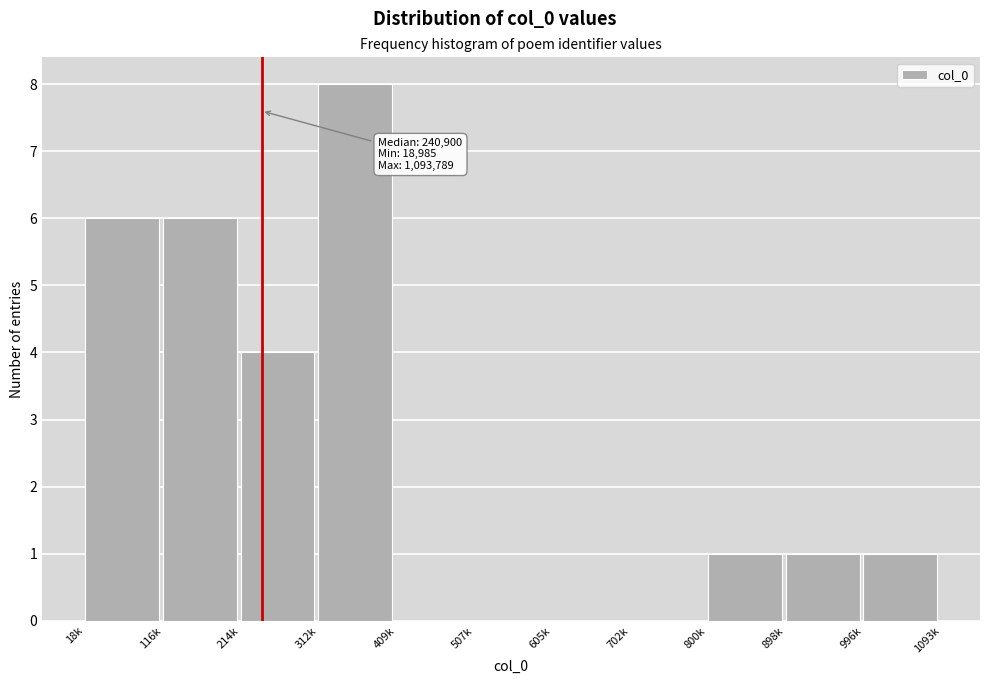

Reading right to left, list all the values displayed in this chart.

996k=1	898k=1	800k=1	702k=0	605k=0	507k=0	409k=0	312k=8	214k=4	116k=6	18k=6